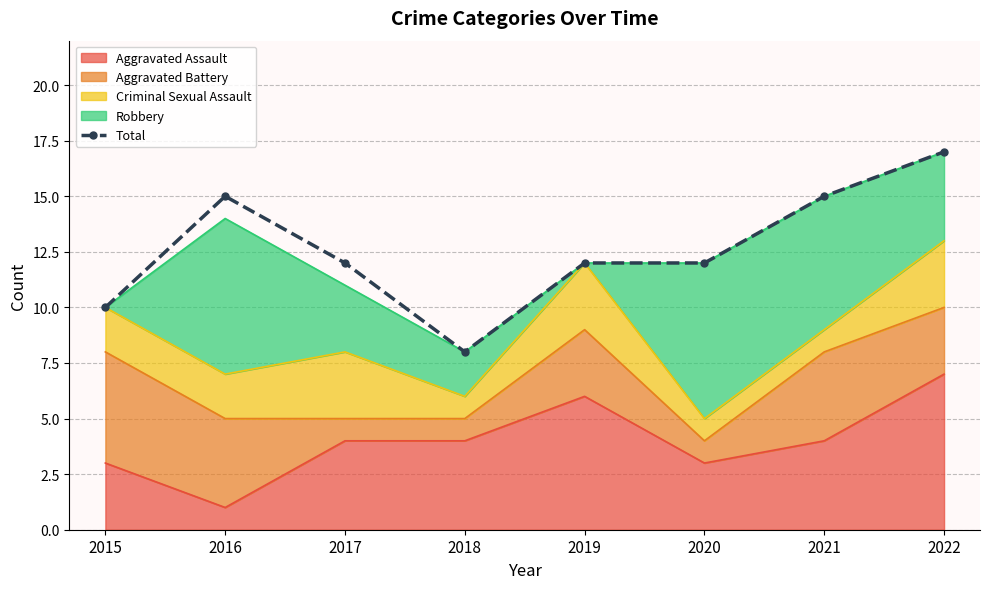

How many values are between 12 and 15?

5